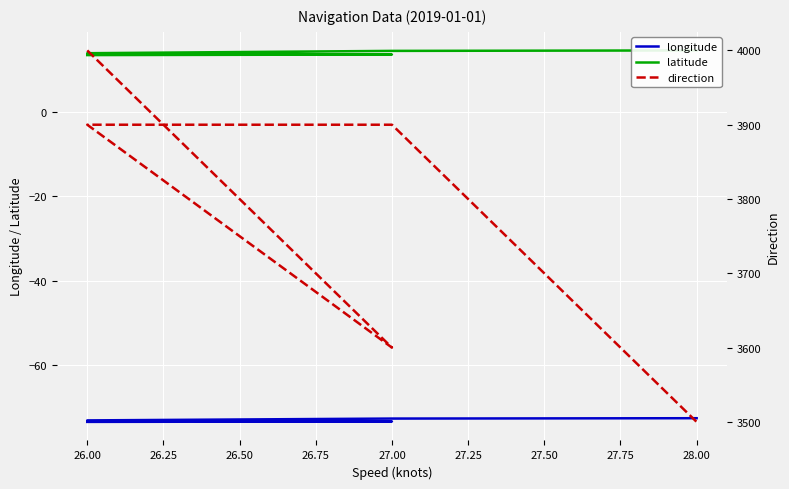

What is the difference between the second highest and second lowest values in the latitude series?

0.9